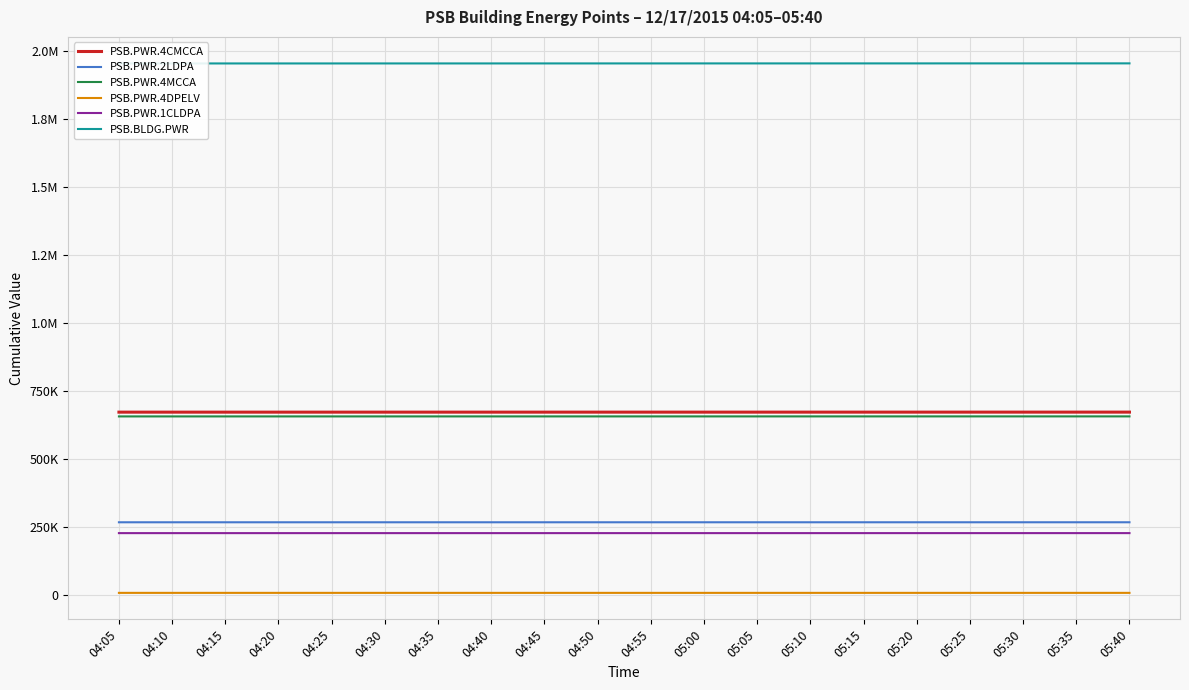

What is the label of the 17th point from the left?

05:25